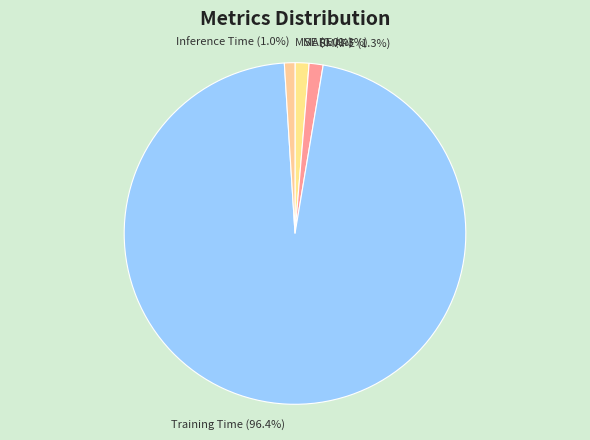

Which category accounts for the majority?

Training Time